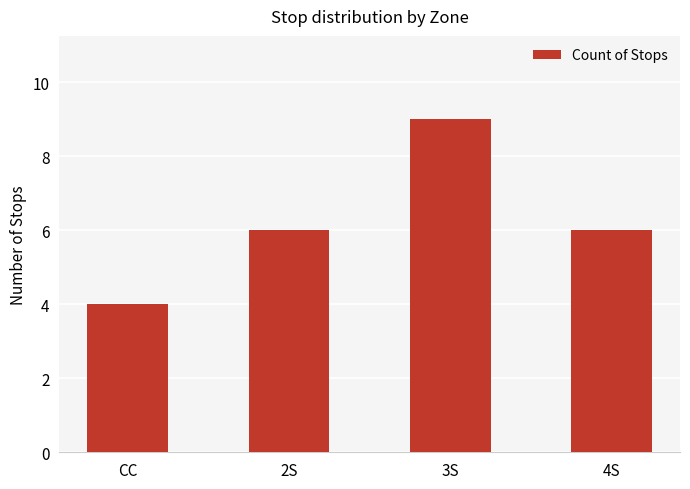

What value does the data have at 3S?

9